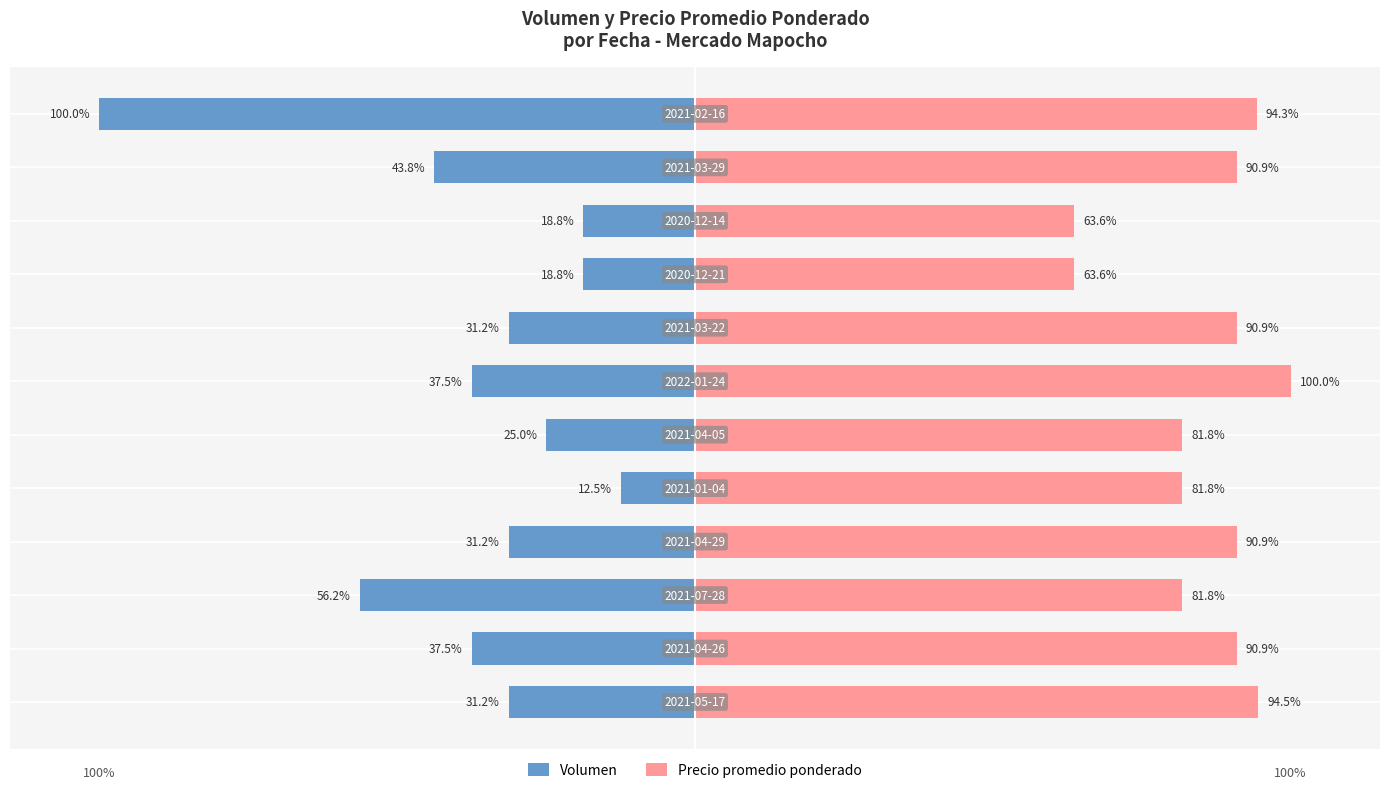

What is the value of the Precio promedio ponderado bar at the 9th from the left?

63.6